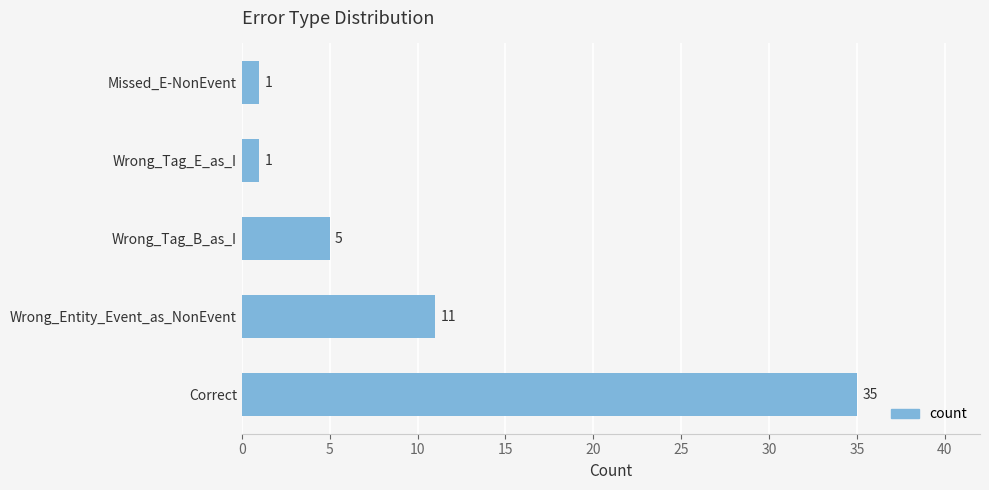

Where is the data nearest to the value 18?

Wrong_Entity_Event_as_NonEvent